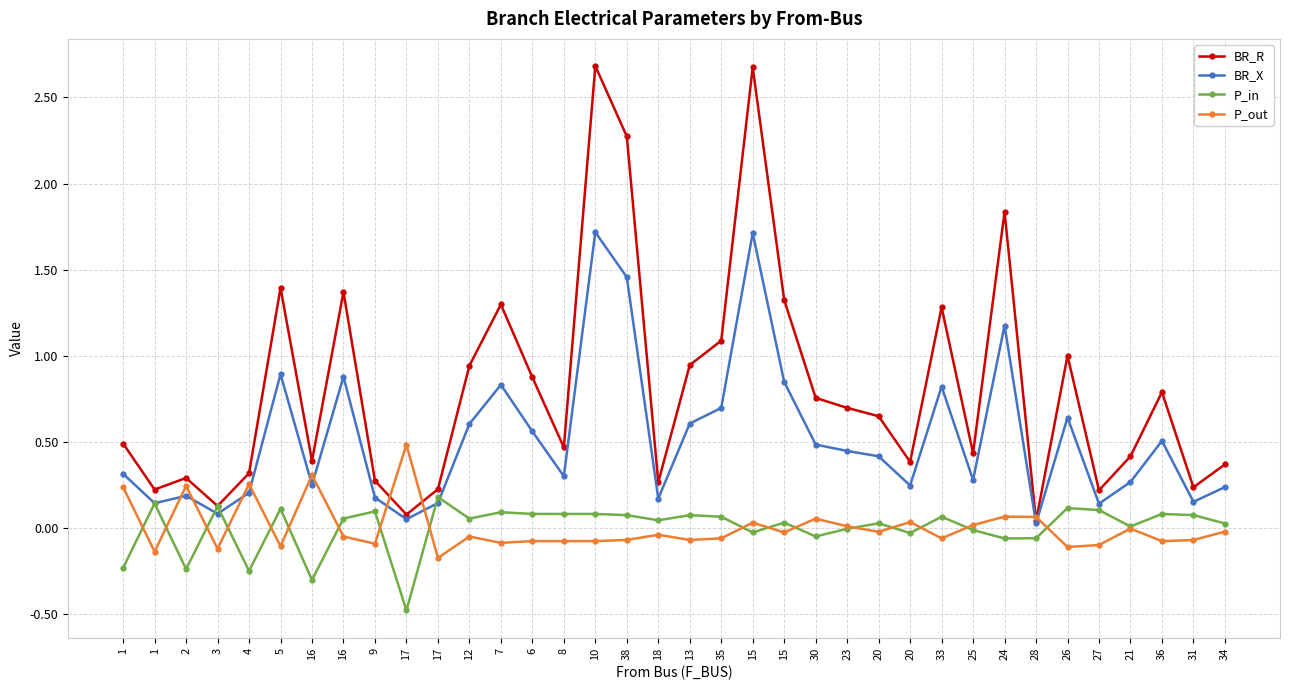

Does the chart display data point markers on the line(s)?

Yes